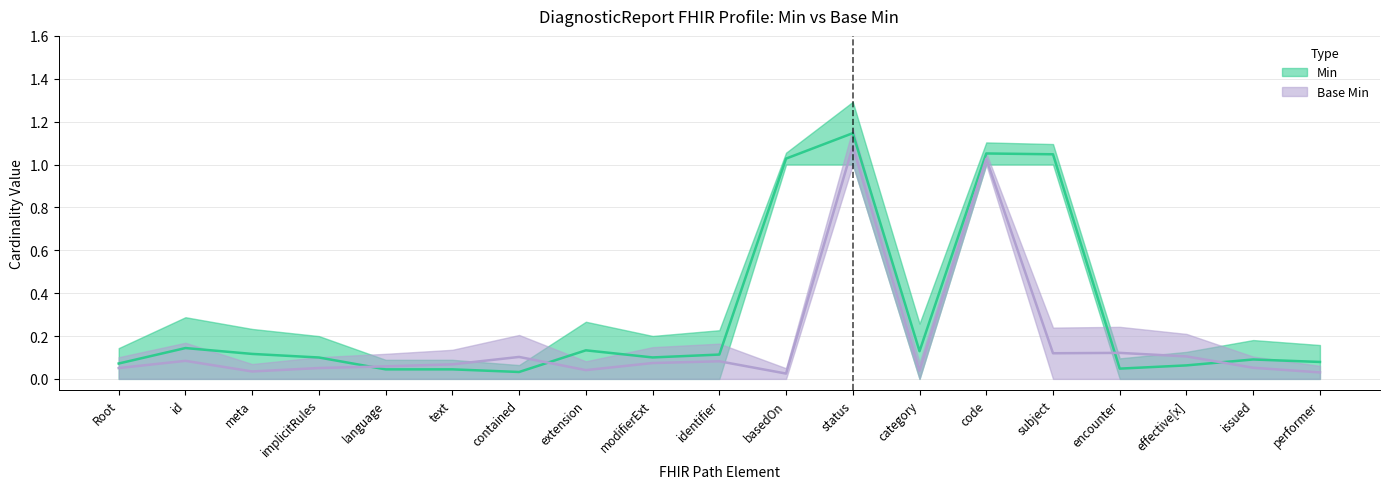

Is it true that Min trend equals 0.1 at performer?

True